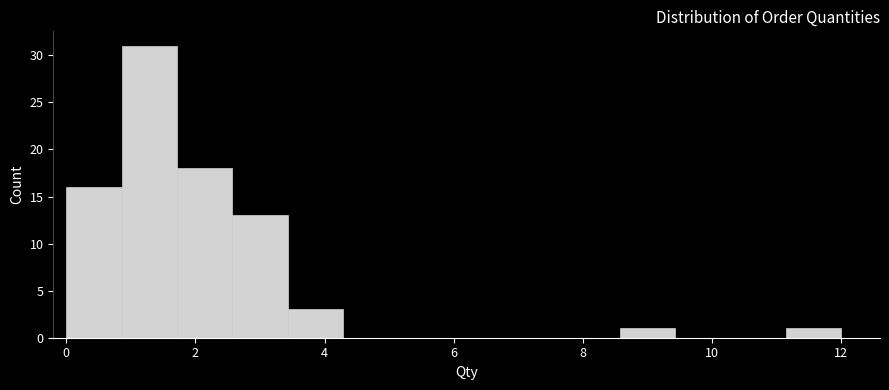

Which range on the x-axis has the tallest bar?

0.8 to 1.8